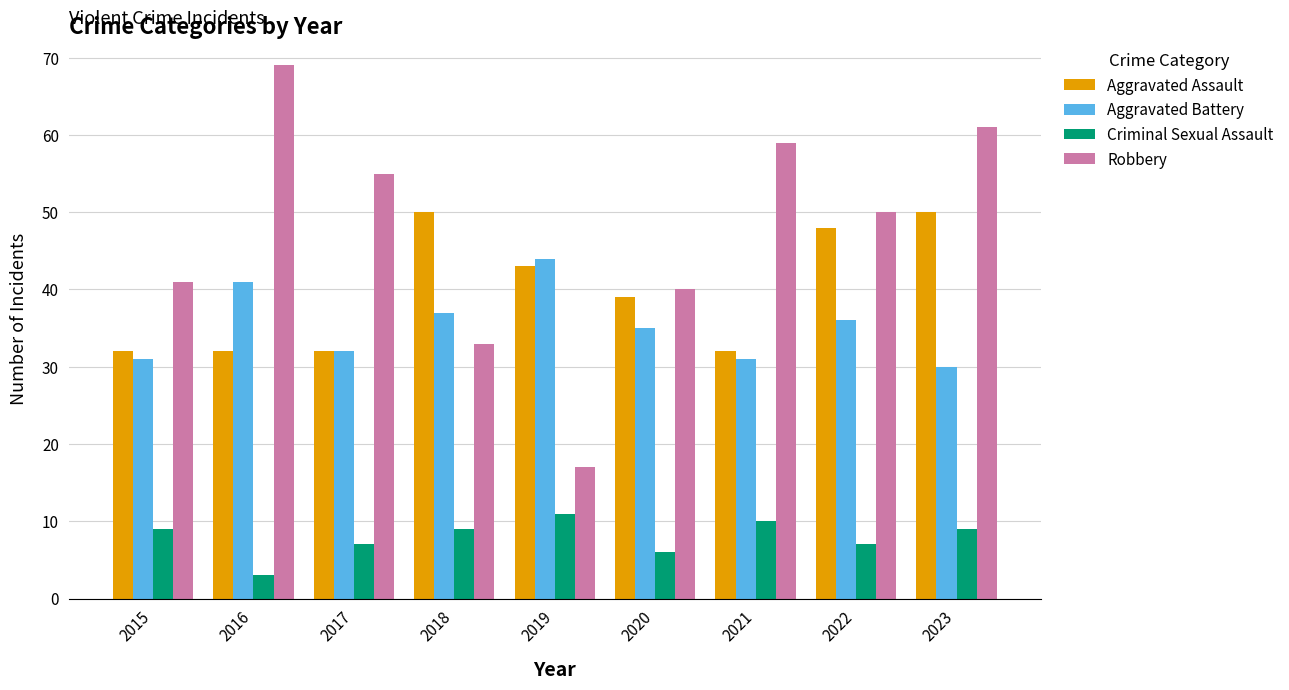

Which series has the largest total across all categories?

Robbery